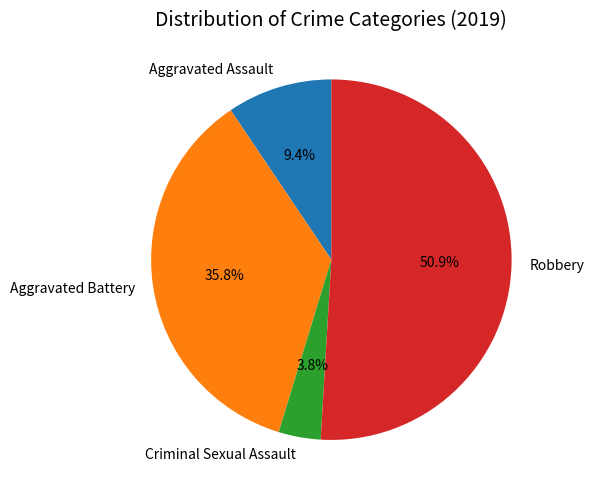

How many slices are in this pie chart?

4